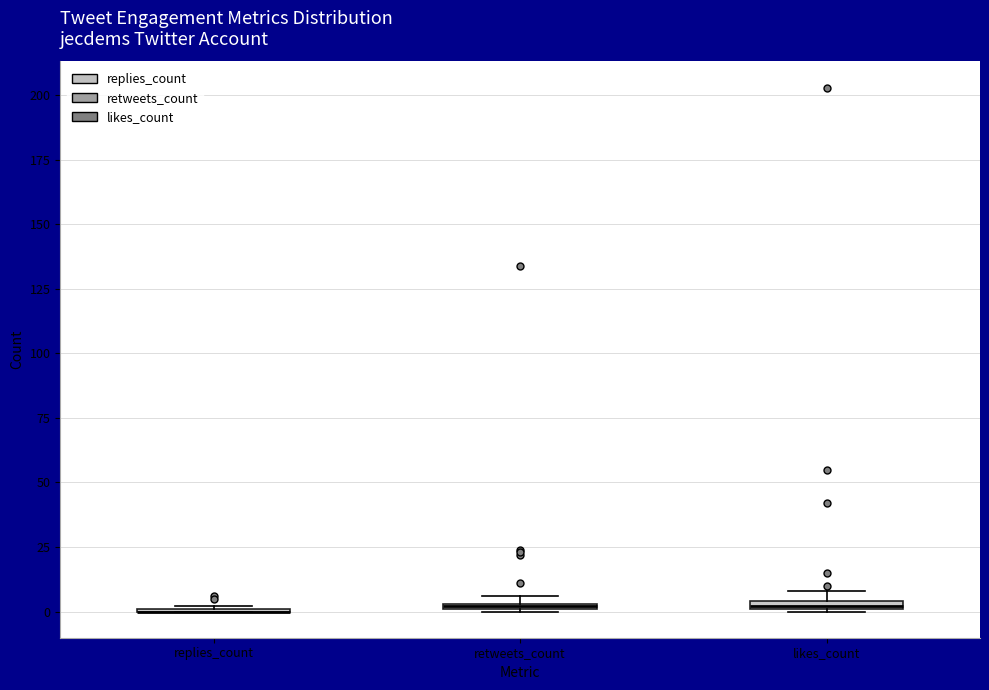

Where is the upper edge of the box for likes_count on the y-axis? The values are not printed on the chart, so give them approximately, as read against the axis.

5